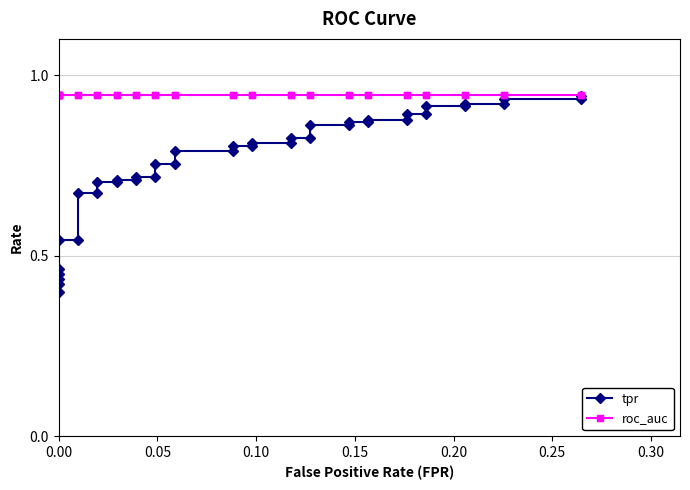

Does the chart display data point markers on the line(s)?

Yes